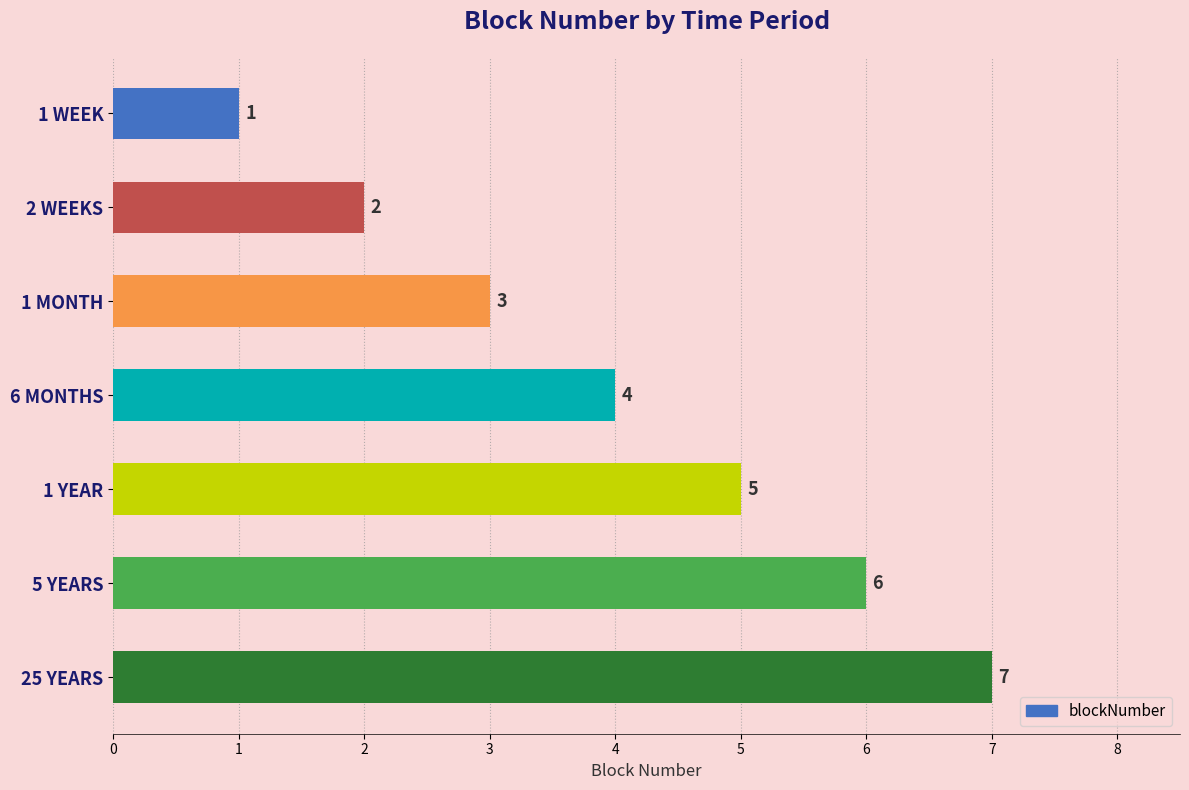

True or false: the data shows 3 at 25 YEARS.

False